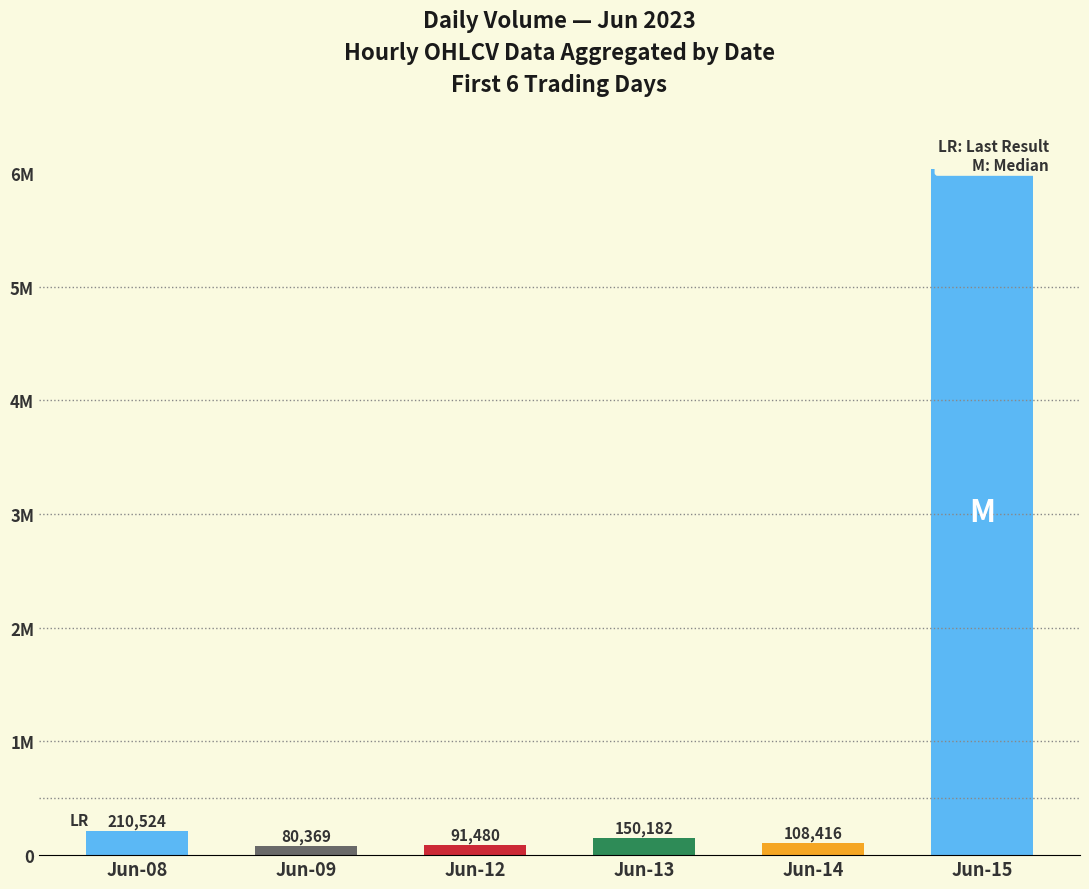

What is the change in value from Jun-09 to Jun-13?

+69813